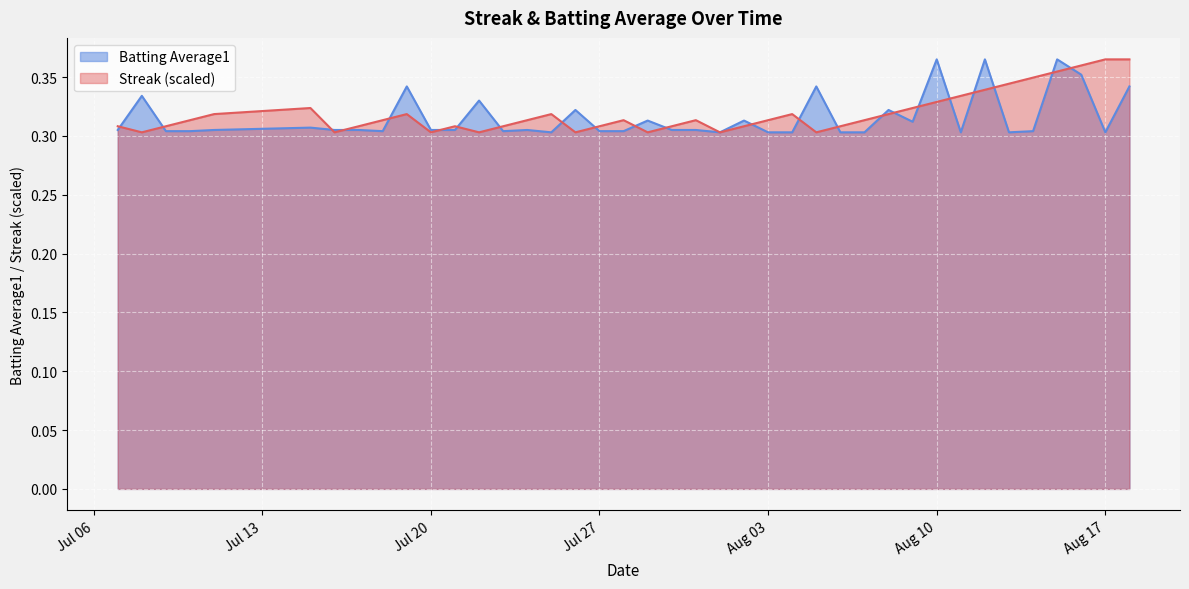

What are all the series names shown in the legend?

Batting Average1, Streak (scaled)